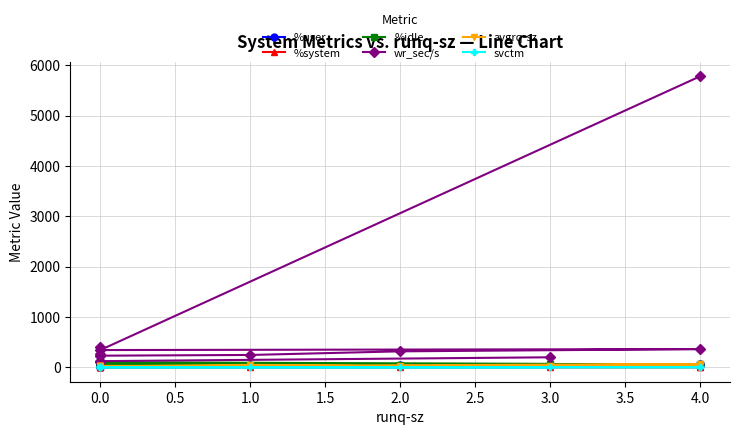

Is it true that %user equals 52.1 at 1.0?

True